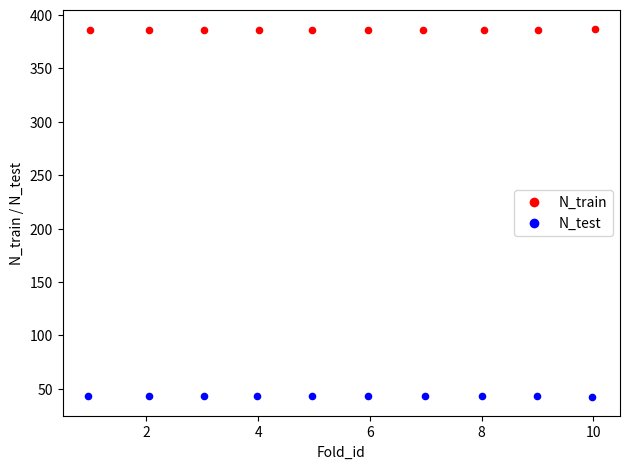

Which series contains the lowest Y value?

N_test